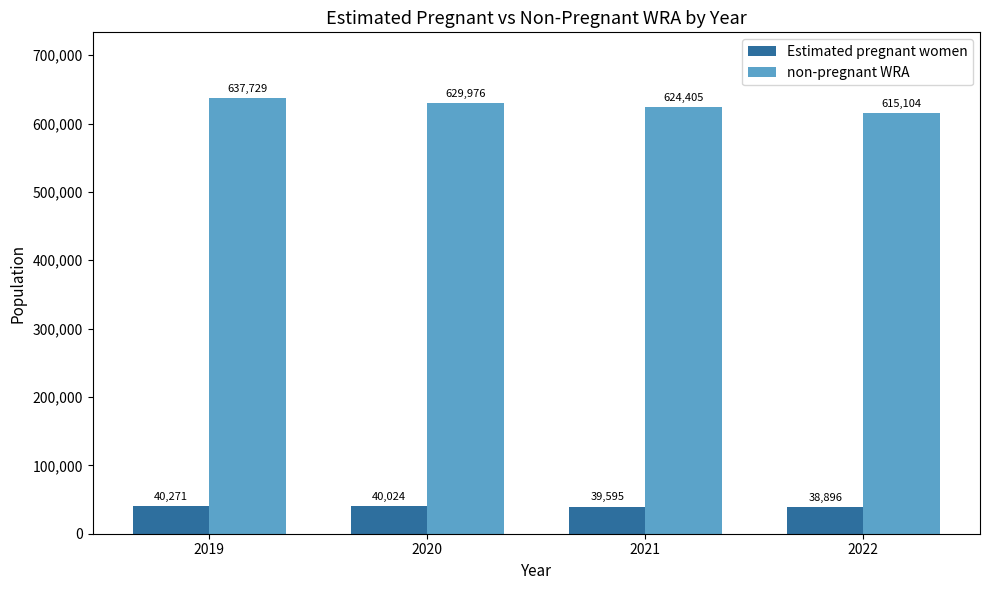

The value of non-pregnant WRA at 2021 is 624404.8. True or false?

True